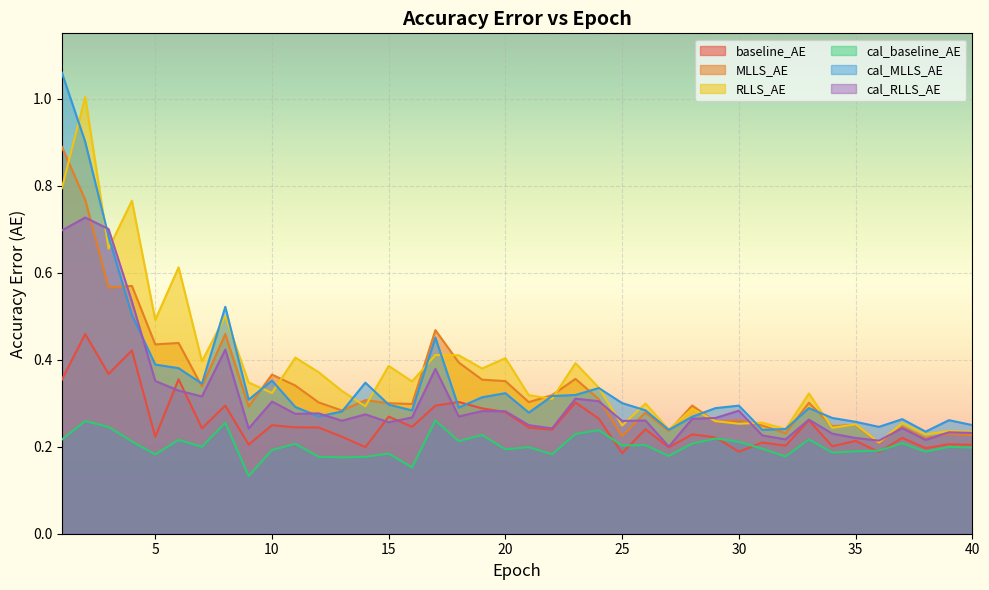

What is the value of the cal_MLLS_AE point at the 40th from the left?

0.2